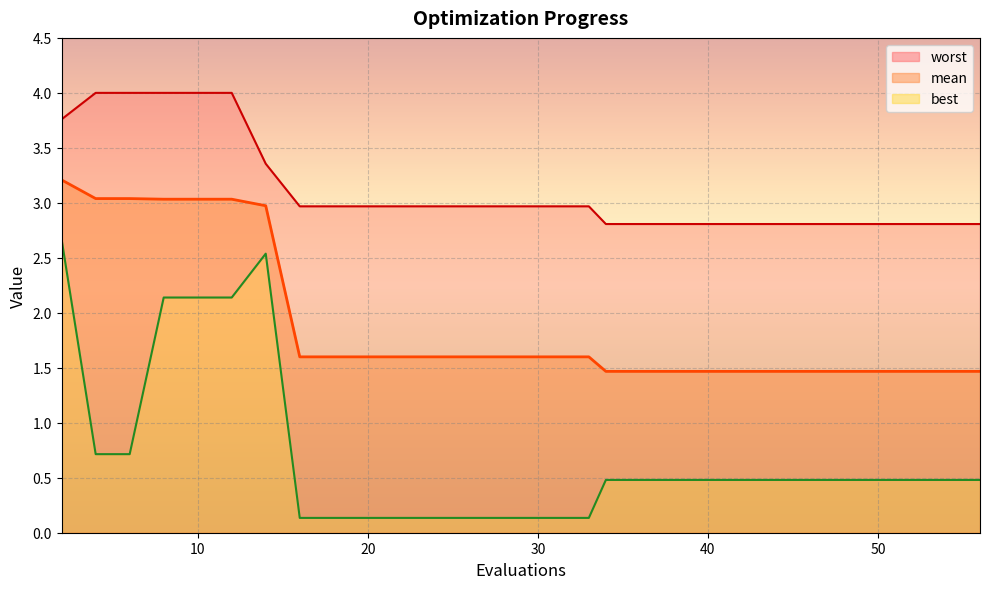

How many series are shown in this chart?

3